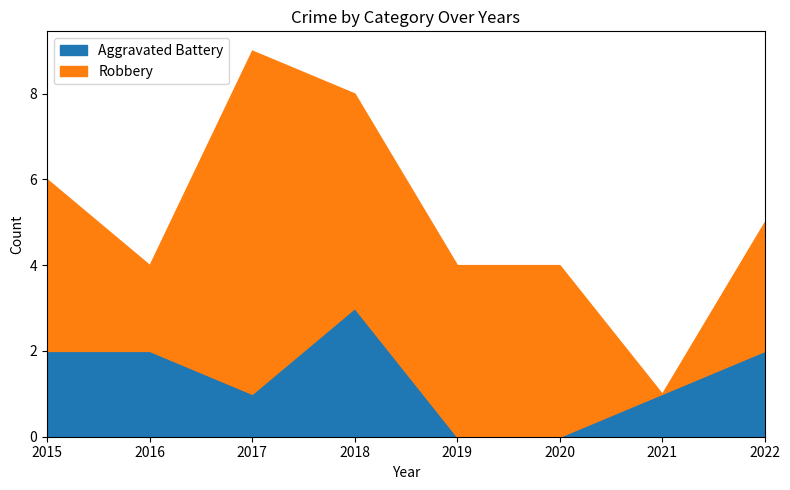

Where do Robbery and Aggravated Battery first cross each other?

2020 and 2021